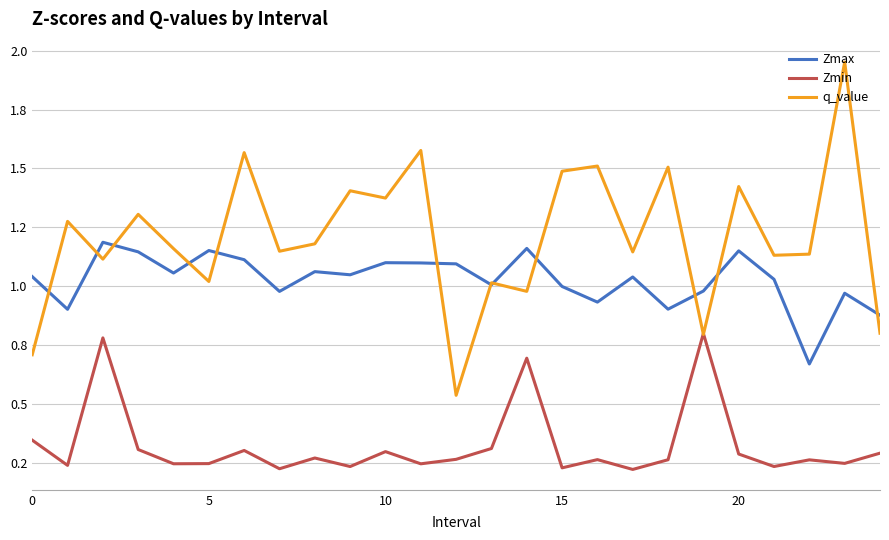

What is the average value of the q_value series?

1.2